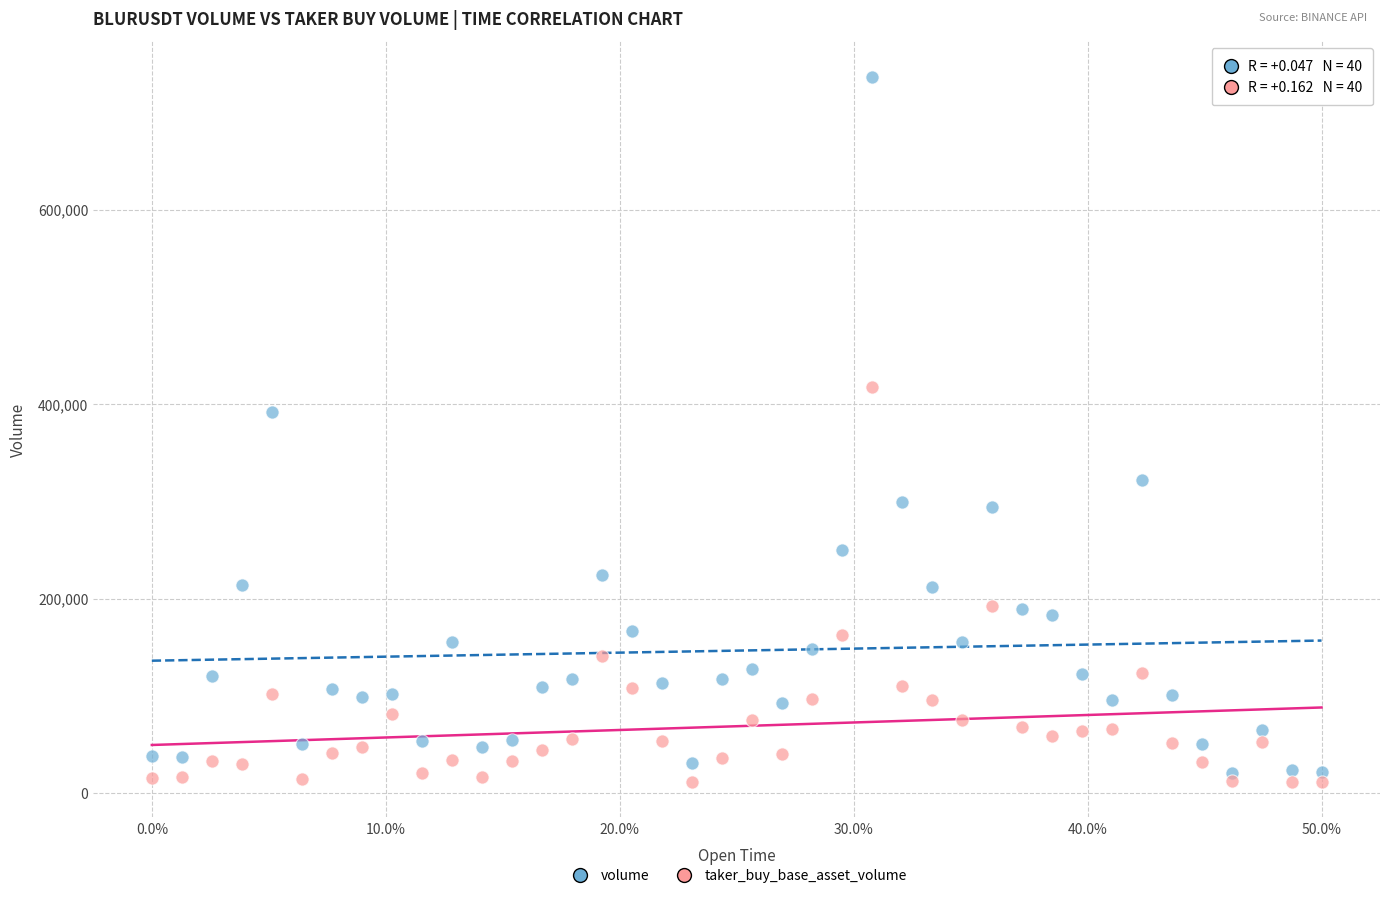

Which series reaches the maximum Y coordinate?

volume